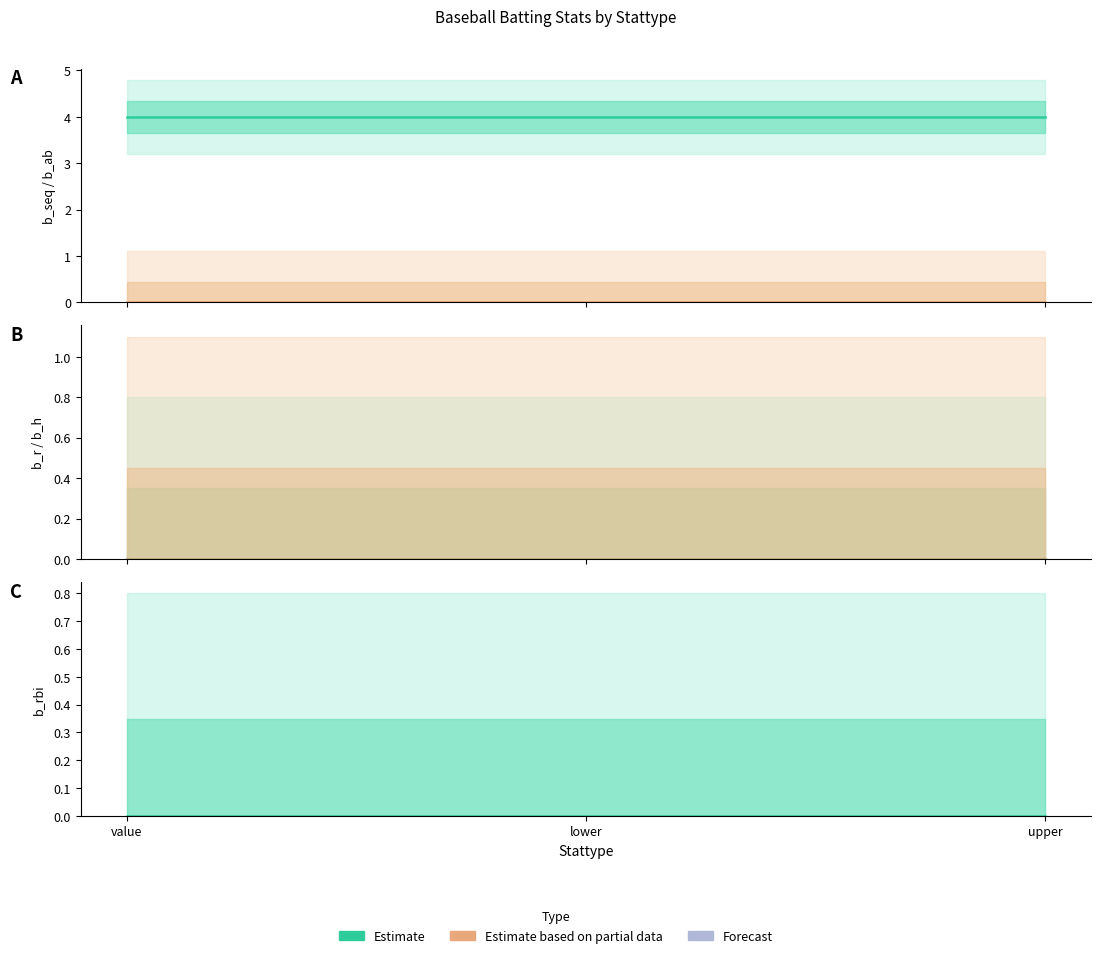

What is the minimum value for b_seq?

4